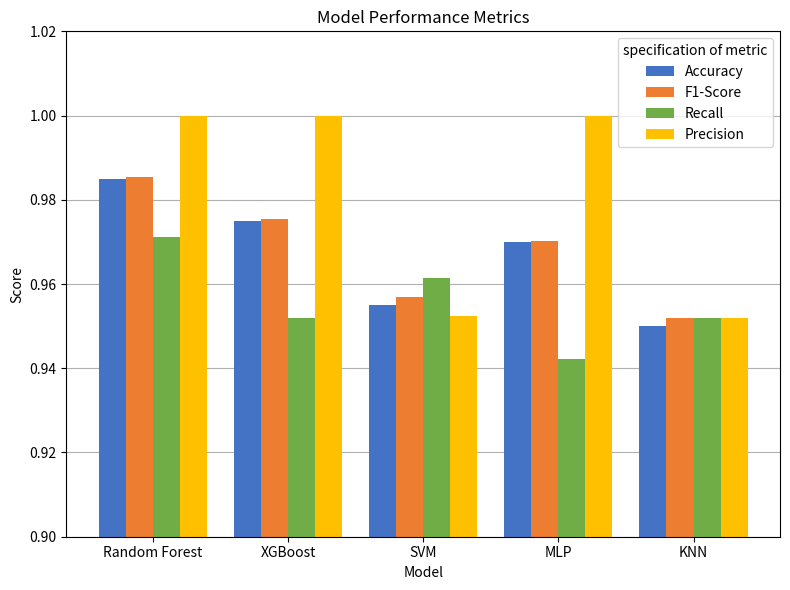

At how many categories does at least one series exceed 0?

5